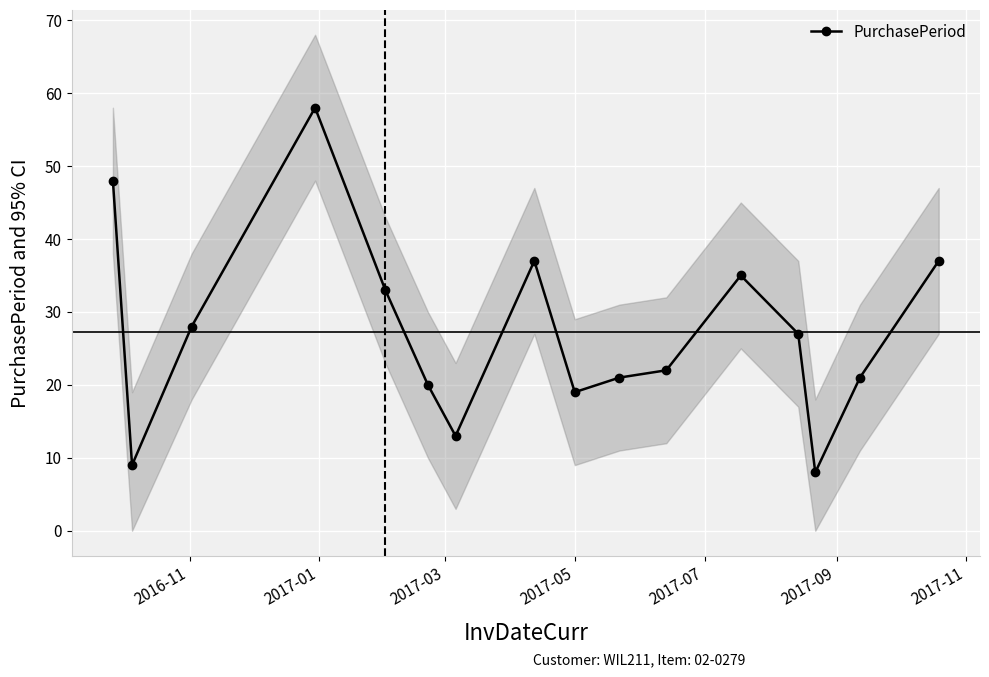

How many data points in PurchasePeriod are less than 27?

8